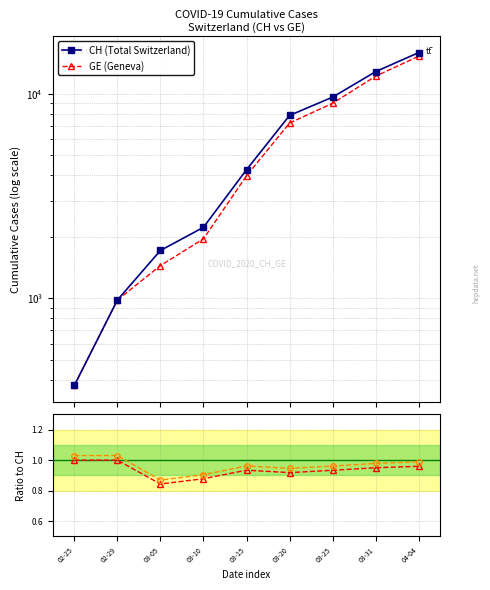

Which has a higher value, 03-05 or 03-20?

03-20